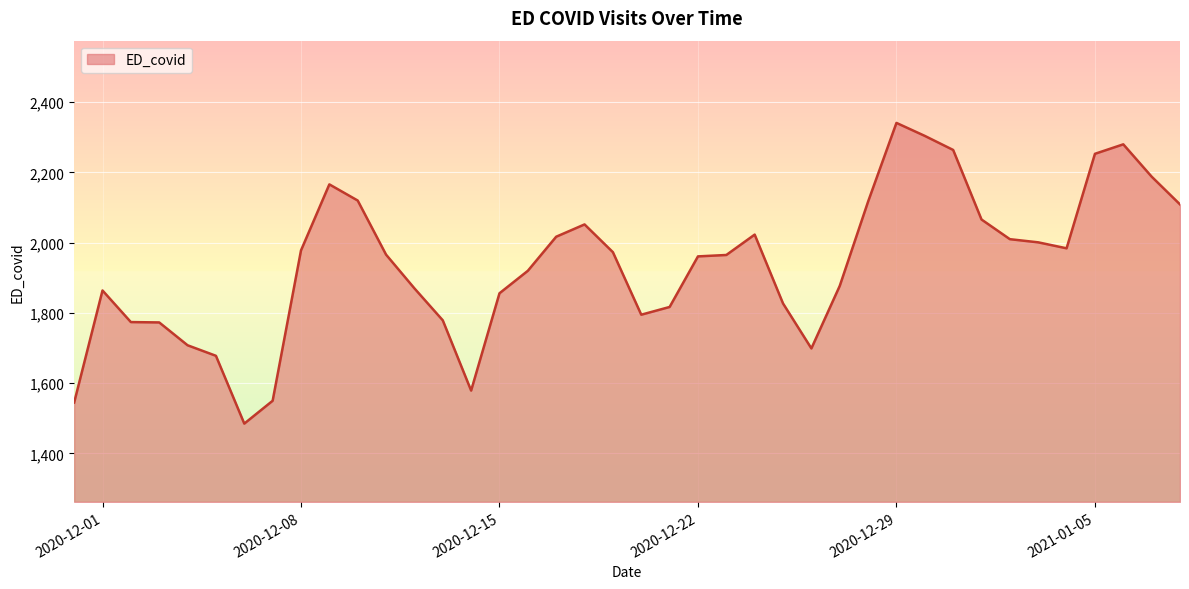

What is the minimum value shown in the chart?

1485